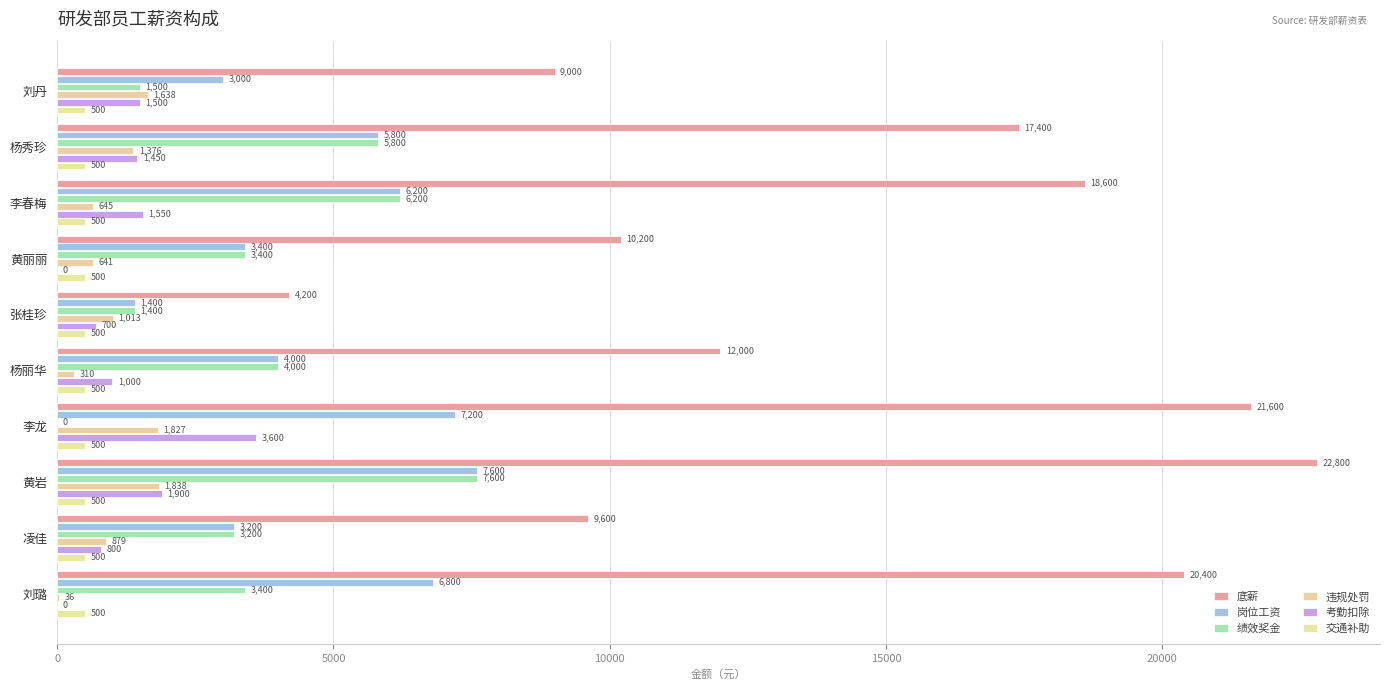

At which label does 违规处罚 reach its peak?

黄岩